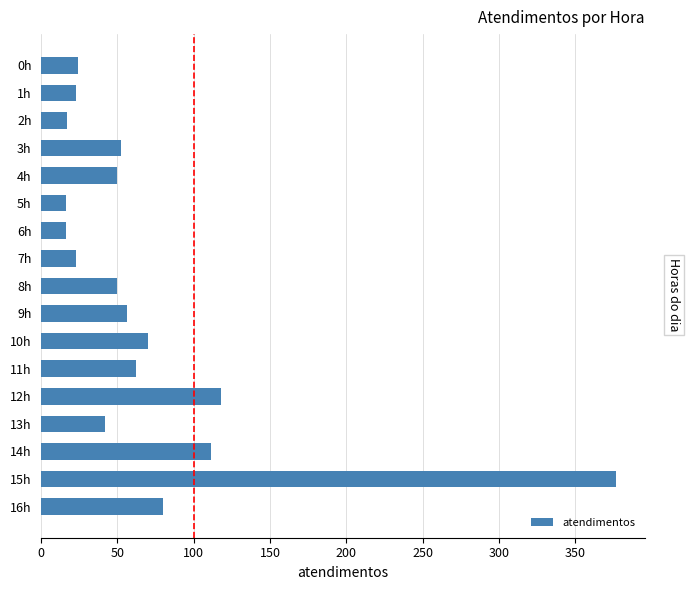

What is the average value?

70